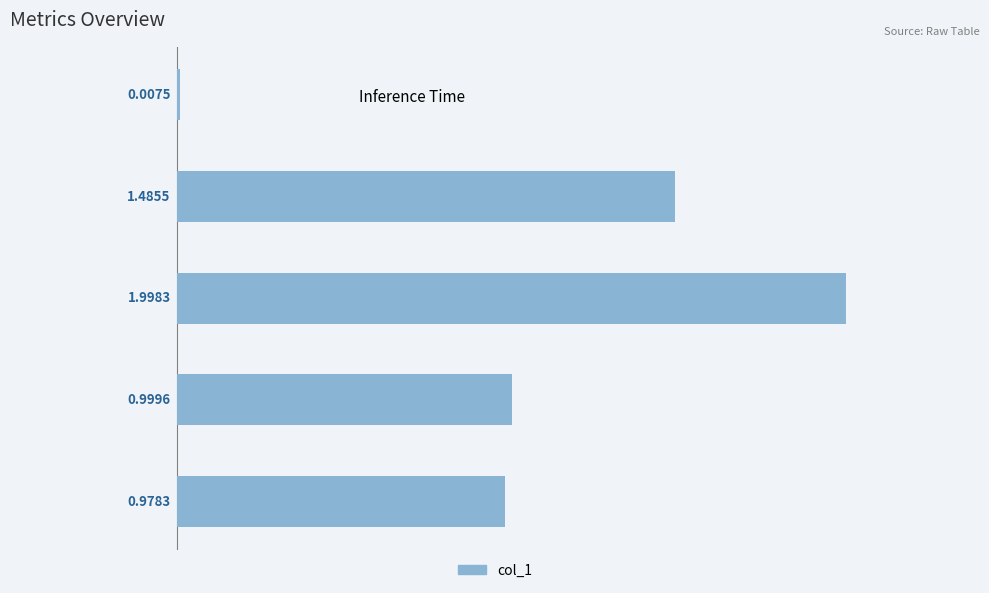

Approximately how many times larger is the value at SMAPE compared to Training Time?

1.3